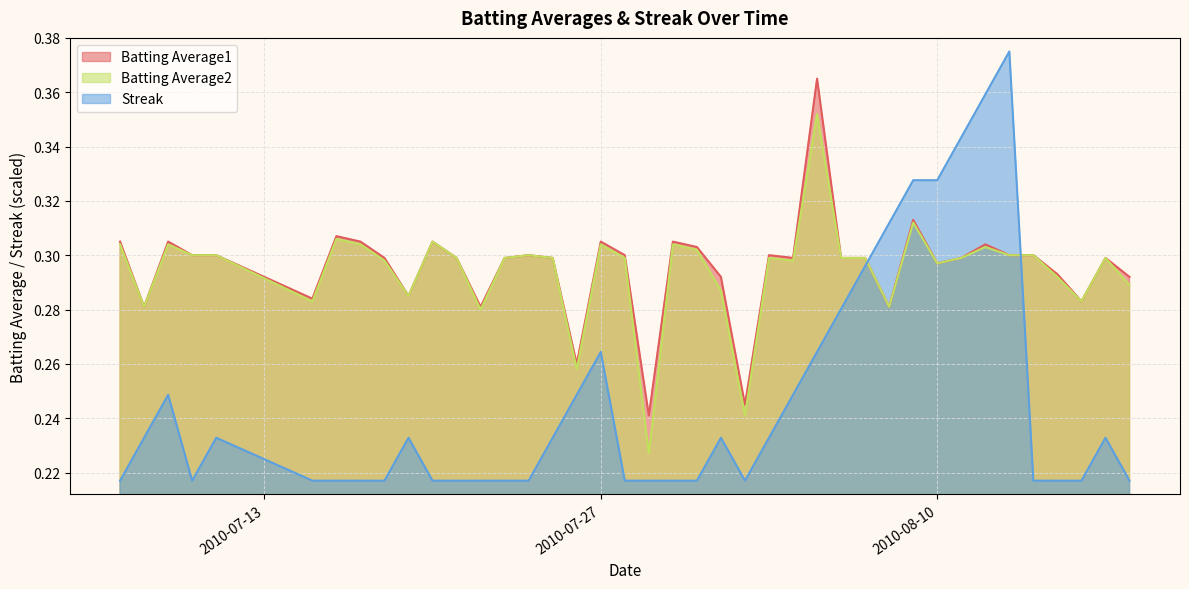

What is the lowest value of the Streak series?

0.2